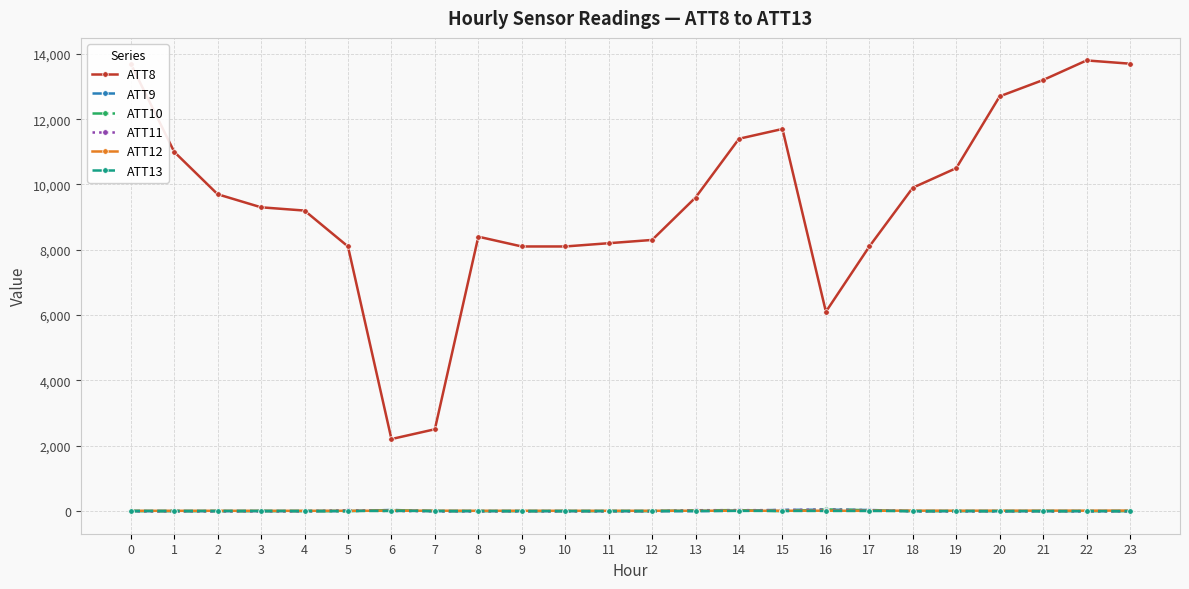

What is the value of the ATT9 point at the 20th from the left?

-10.0